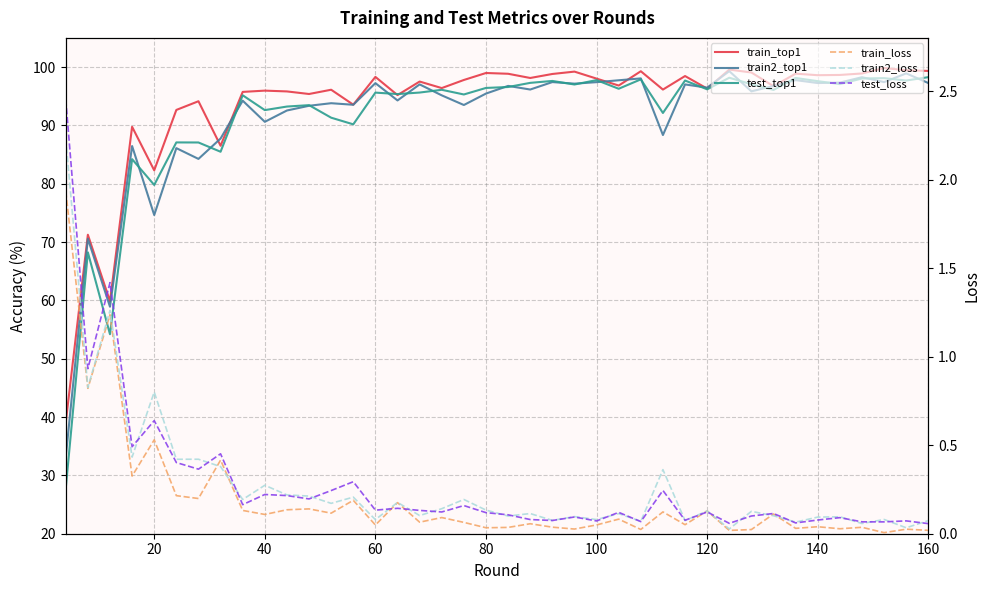

What are all the series names shown in the legend?

train_top1, train2_top1, test_top1, train_loss, train2_loss, test_loss